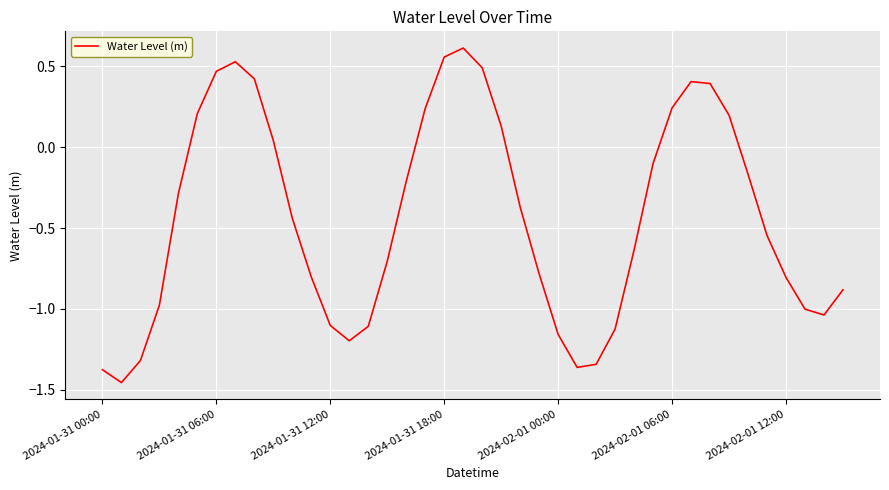

What is the difference between the maximum and minimum values?

2.1